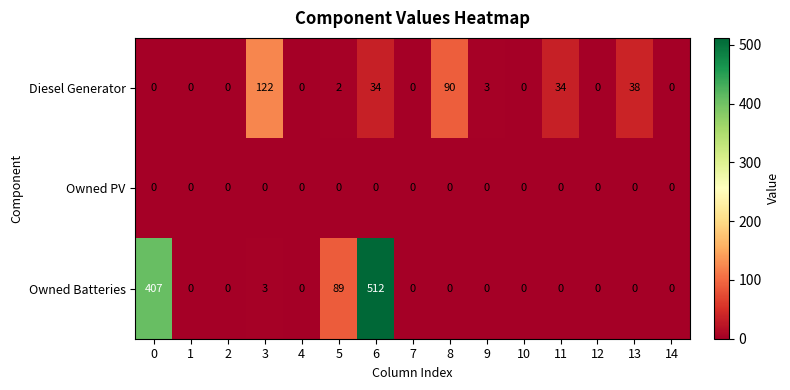

Which category has the highest value in the Diesel Generator series?

3